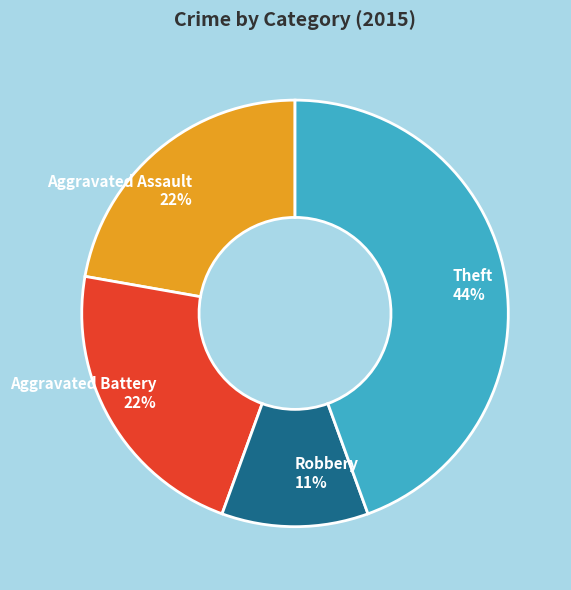

Is Aggravated Battery the majority of the pie?

No